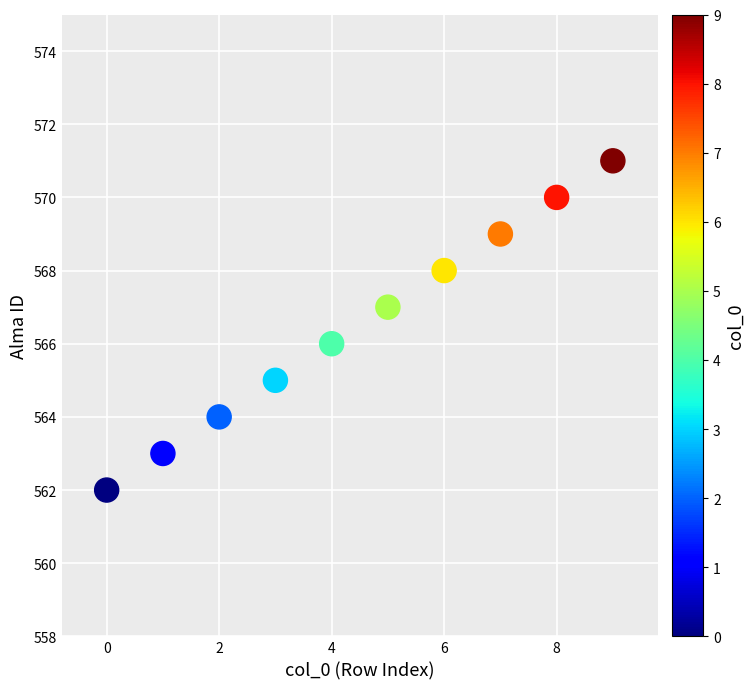

What is the range of Y values (max minus min)?

9